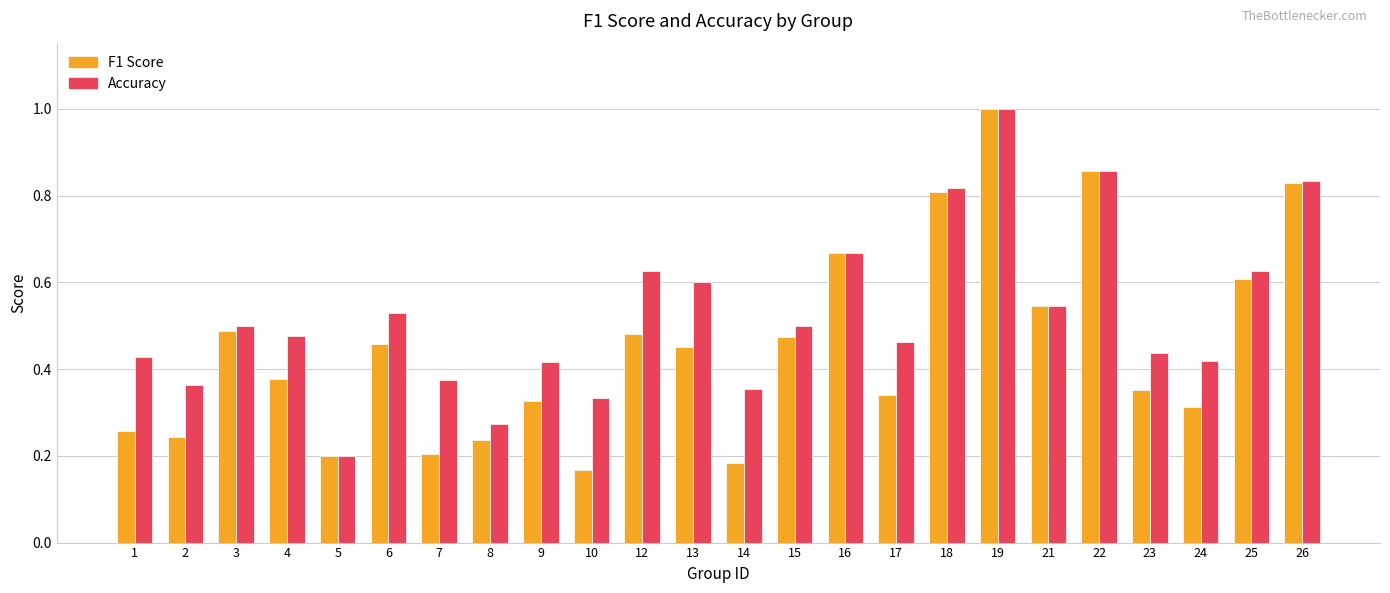

Does the chart contain any negative values?

No